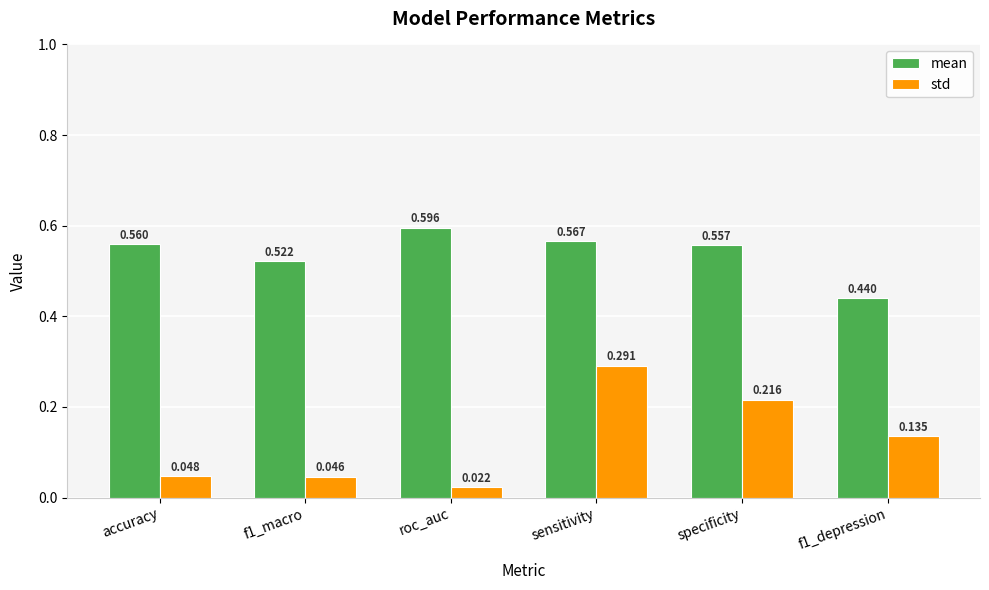

What is the label of the 6th bar from the left?

f1_depression